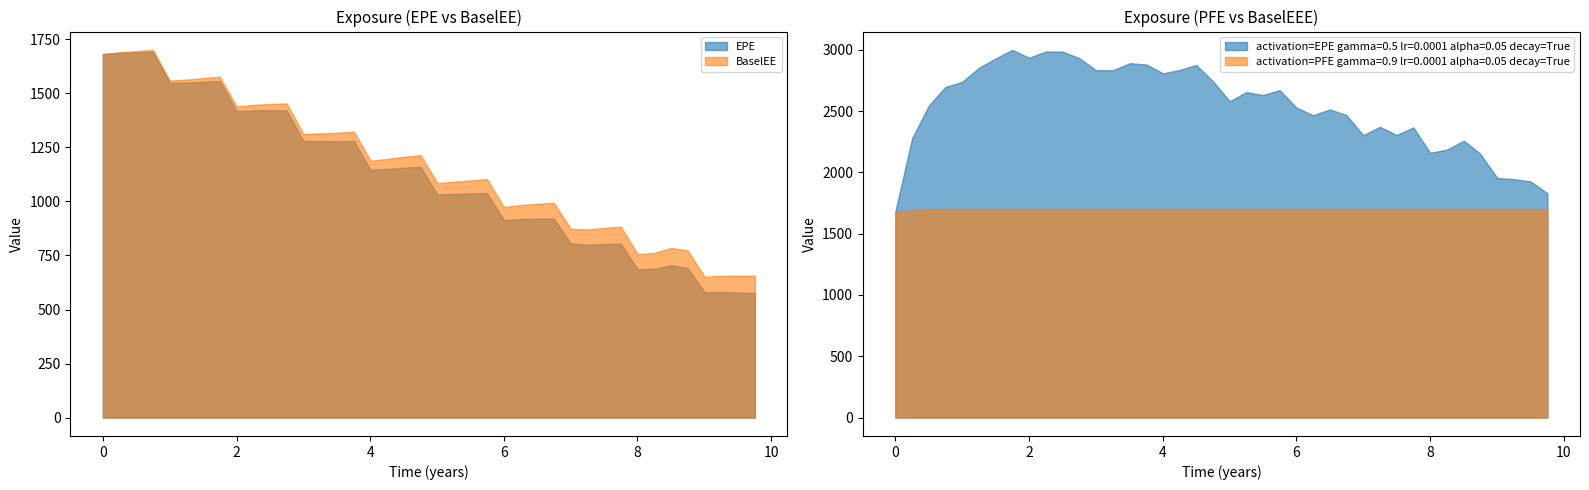

Reading left to right, what are all the values shown in this chart?

EPE: 0.0=1682.2	0.251366=1687.5	0.502755=1690.3	0.74933=1692.5	1.00138=1549.0	1.2507=1550.3	1.50275=1553.8	1.74933=1557.4	2.00138=1417.8	2.2507=1421.8	2.50275=1422.5	2.74933=1421.9	3.00138=1279.9	3.2507=1279.5	3.5082=1278.5	3.75683=1280.4	4.00546=1146.3	4.2541=1150.5	4.50275=1156.4	4.75481=1159.9	5.00412=1033.1	5.2507=1034.7	5.50275=1037.0	5.74933=1038.9	6.00138=913.4	6.2507=919.0	6.50275=920.6	6.74933=920.7	7.00138=806.1	7.2507=800.2	7.50273=803.2	7.75137=804.9	8.00273=686.0	8.25137=688.2	8.50823=705.3	8.74933=692.3	9.00686=580.2	9.25618=581.3	9.50549=579.2	9.75755=576.0
PFE: 0.0=1682.2	0.251366=2280.2	0.502755=2546.7	0.74933=2697.3	1.00138=2739.0	1.2507=2853.1	1.50275=2930.1	1.74933=2998.9	2.00138=2935.3	2.2507=2986.0	2.50275=2985.0	2.74933=2932.9	3.00138=2834.5	3.2507=2832.4	3.5082=2890.5	3.75683=2880.0	4.00546=2808.0	4.2541=2835.3	4.50275=2876.2	4.75481=2741.6	5.00412=2580.0	5.2507=2655.0	5.50275=2630.7	5.74933=2671.2	6.00138=2528.9	6.2507=2466.5	6.50275=2513.3	6.74933=2468.0	7.00138=2303.3	7.2507=2371.7	7.50273=2305.3	7.75137=2366.8	8.00273=2159.9	8.25137=2185.2	8.50823=2258.6	8.74933=2153.7	9.00686=1954.7	9.25618=1944.7	9.50549=1926.7	9.75755=1829.0
BaselEE: 0.0=1682.2	0.251366=1690.3	0.502755=1696.0	0.74933=1701.1	1.00138=1559.7	1.2507=1564.0	1.50275=1570.8	1.74933=1577.7	2.00138=1439.2	2.2507=1446.8	2.50275=1451.1	2.74933=1453.9	3.00138=1311.9	3.2507=1315.3	3.5082=1318.0	3.75683=1323.7	4.00546=1188.5	4.2541=1196.8	4.50275=1207.0	4.75481=1214.7	5.00412=1085.5	5.2507=1091.1	5.50275=1097.6	5.74933=1103.6	6.00138=973.9	6.2507=983.8	6.50275=989.5	6.74933=993.6	7.00138=873.4	7.2507=870.8	7.50273=877.9	7.75137=883.5	8.00273=756.3	8.25137=762.3	8.50823=784.9	8.74933=773.8	9.00686=651.6	9.25618=656.1	9.50549=656.9	9.75755=656.5
BaselEEE: 0.0=1682.2	0.251366=1690.3	0.502755=1696.0	0.74933=1701.1	1.00138=1701.1	1.2507=1701.1	1.50275=1701.1	1.74933=1701.1	2.00138=1701.1	2.2507=1701.1	2.50275=1701.1	2.74933=1701.1	3.00138=1701.1	3.2507=1701.1	3.5082=1701.1	3.75683=1701.1	4.00546=1701.1	4.2541=1701.1	4.50275=1701.1	4.75481=1701.1	5.00412=1701.1	5.2507=1701.1	5.50275=1701.1	5.74933=1701.1	6.00138=1701.1	6.2507=1701.1	6.50275=1701.1	6.74933=1701.1	7.00138=1701.1	7.2507=1701.1	7.50273=1701.1	7.75137=1701.1	8.00273=1701.1	8.25137=1701.1	8.50823=1701.1	8.74933=1701.1	9.00686=1701.1	9.25618=1701.1	9.50549=1701.1	9.75755=1701.1